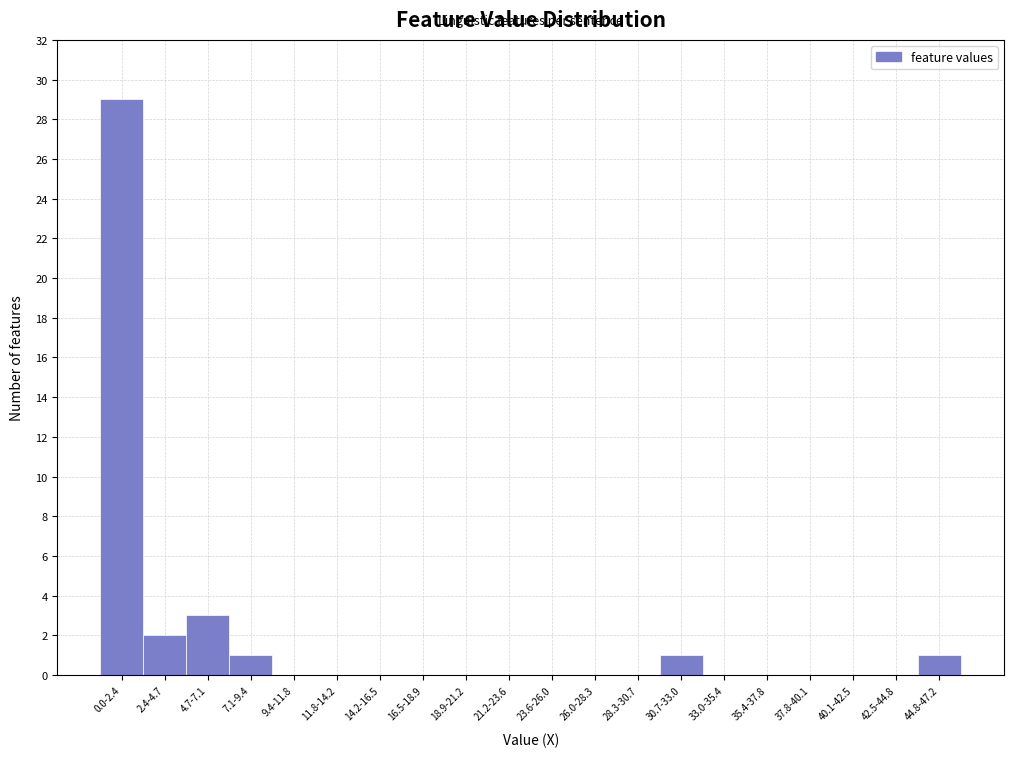

Reading left to right, transcribe all the data shown in this chart.

0.0-2.4=29	2.4-4.7=2	4.7-7.1=3	7.1-9.4=1	9.4-11.8=0	11.8-14.2=0	14.2-16.5=0	16.5-18.9=0	18.9-21.2=0	21.2-23.6=0	23.6-26.0=0	26.0-28.3=0	28.3-30.7=0	30.7-33.0=1	33.0-35.4=0	35.4-37.8=0	37.8-40.1=0	40.1-42.5=0	42.5-44.8=0	44.8-47.2=1